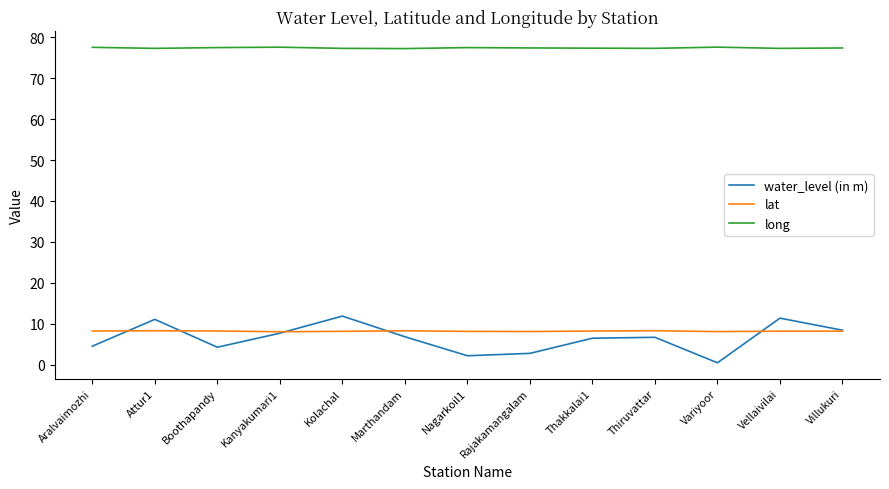

Count the number of categories in the chart.

13